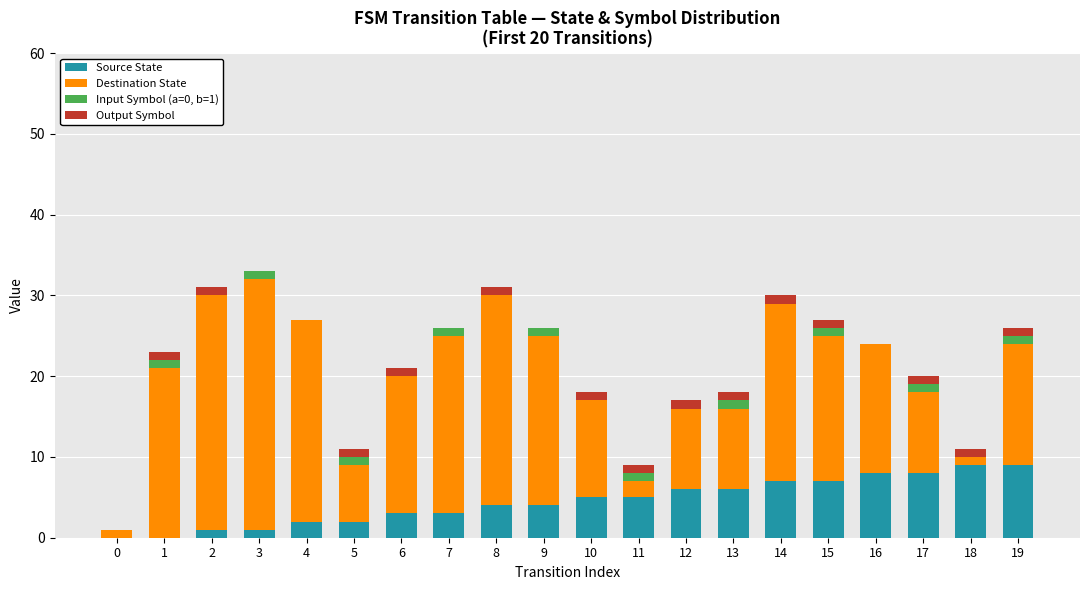

The Source State series shows 8 at 17. True or false?

True